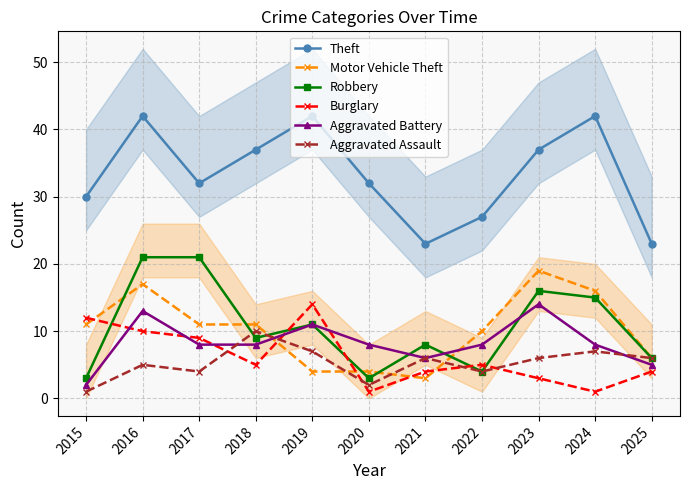

The value of Robbery at 2023 is 4. True or false?

False